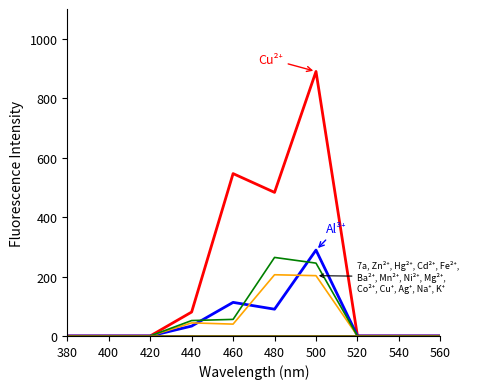

Does the chart display data point markers on the line(s)?

No